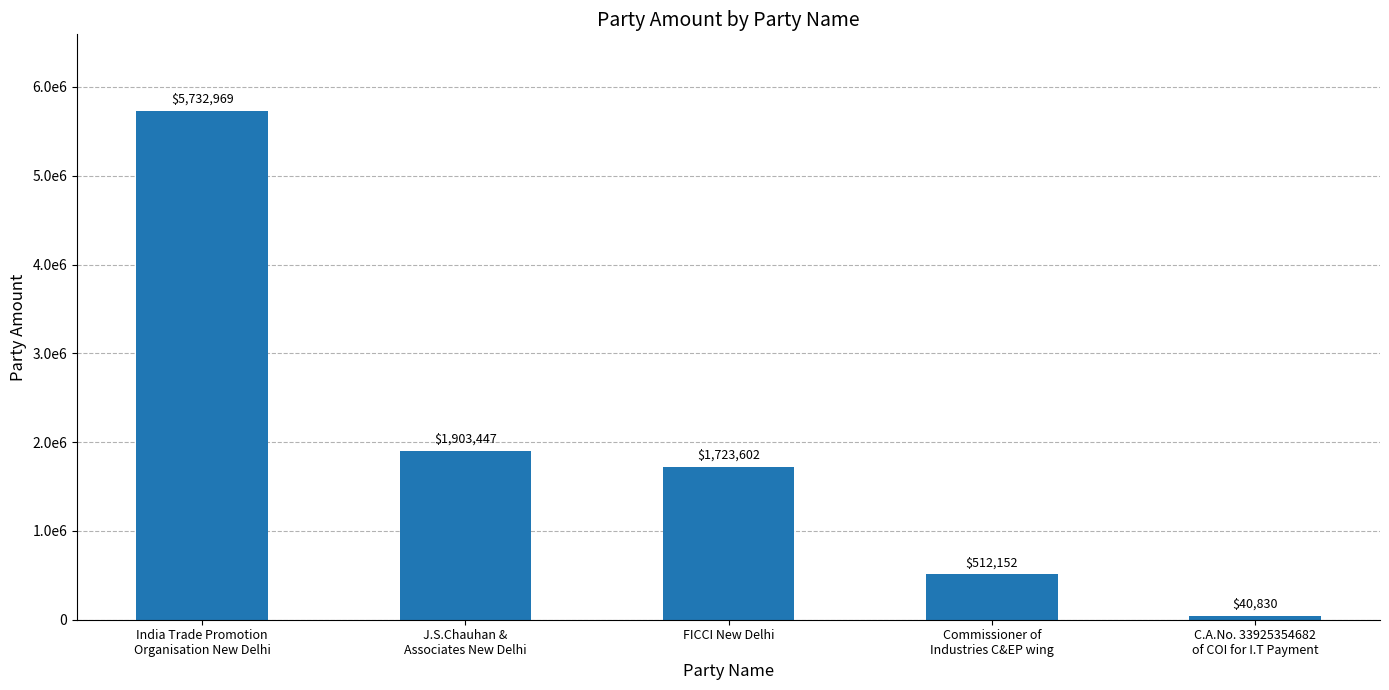

Does the chart contain any negative values?

No